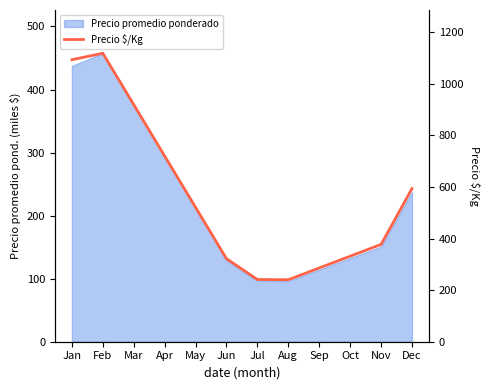

Reading left to right, transcribe all the data shown in this chart.

1094.0	1119.0	919.8	720.6	521.3	322.1	241.3	240.5	286.1	331.7	377.3	594.0